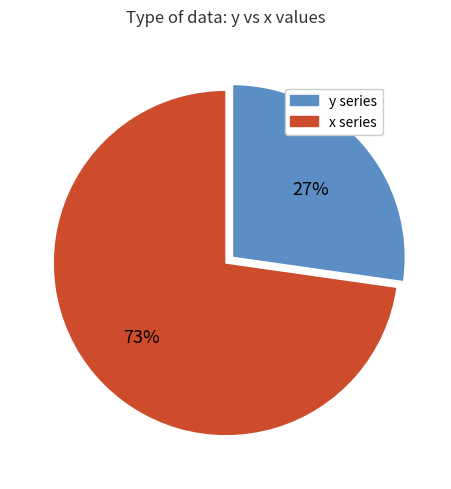

To the nearest percent, what is the difference between the largest and smallest slice percentages?

46%